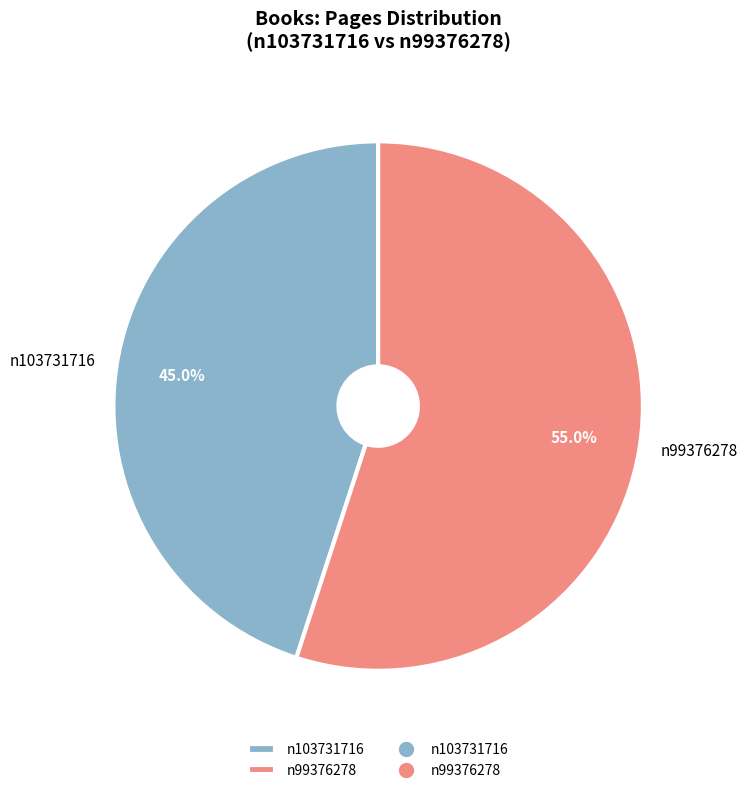

True or false: n99376278 accounts for 1% of the total.

False